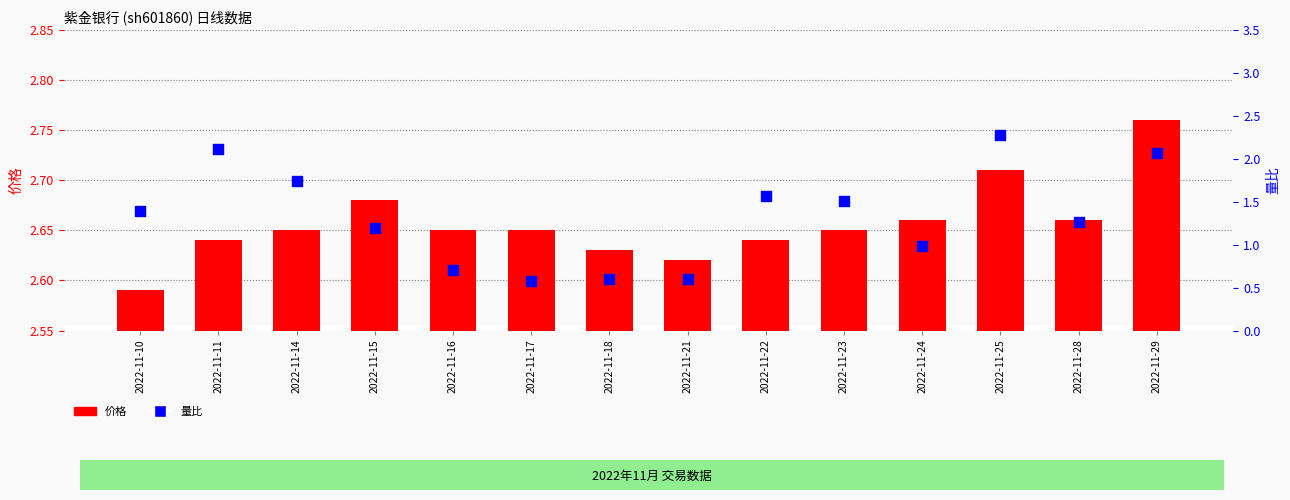

At how many categories does at least one series exceed 1?

14